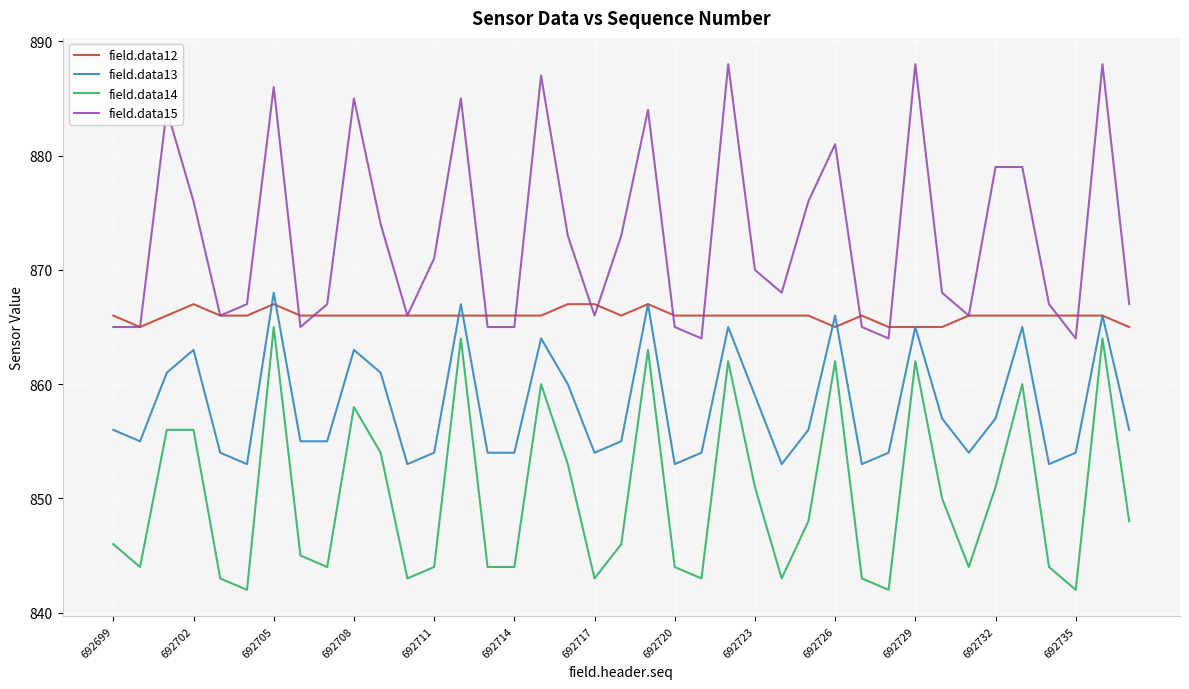

Which series has the widest spread of values?

field.data15